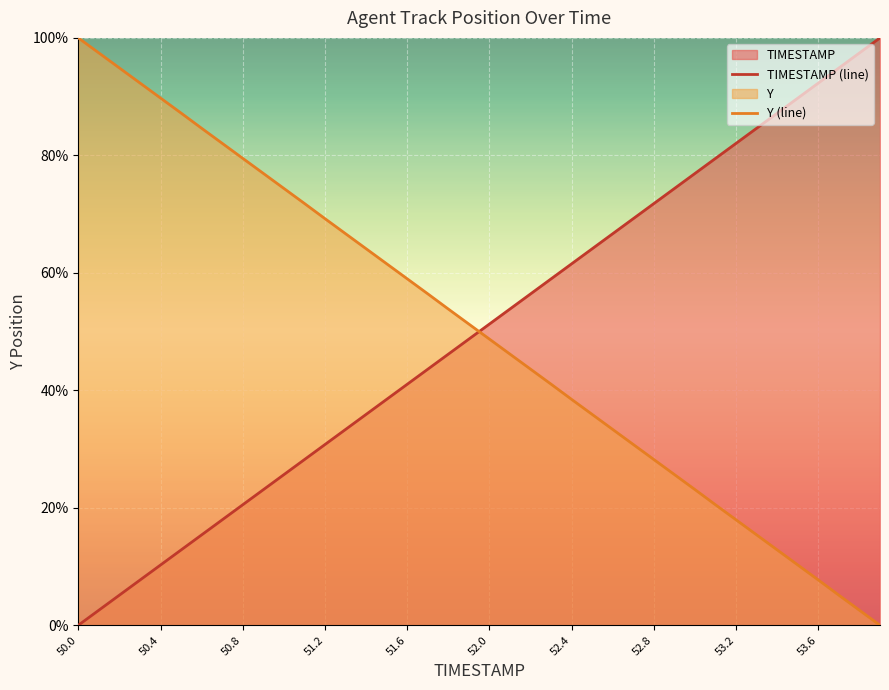

How many lines are shown in the chart?

2